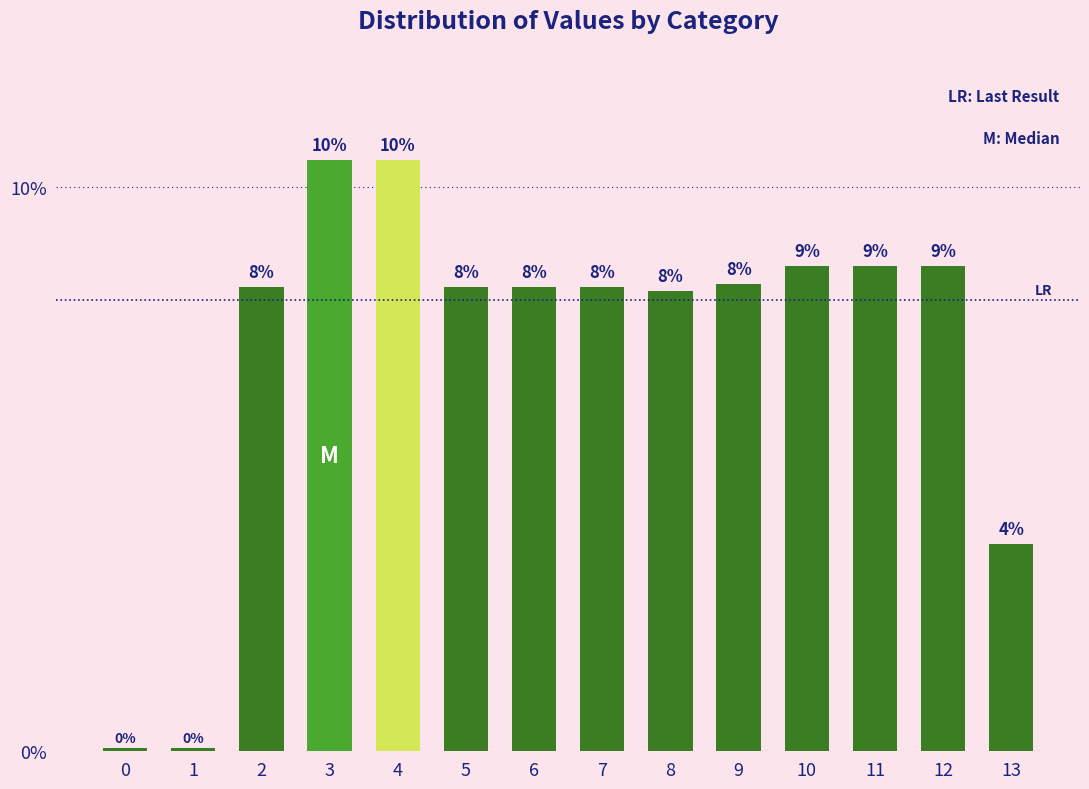

How many bars are there in total?

14